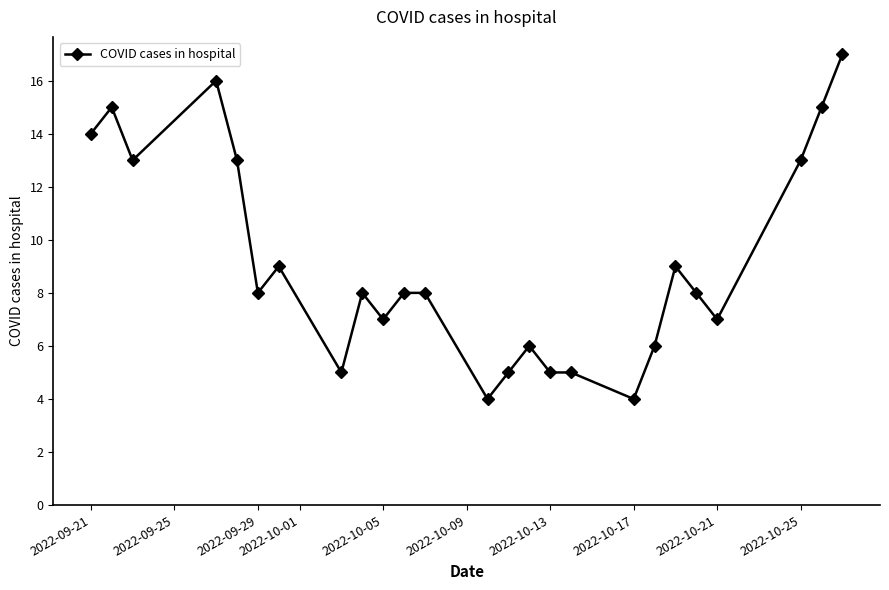

True or false: there are more than 2 points higher than both neighbors.

True